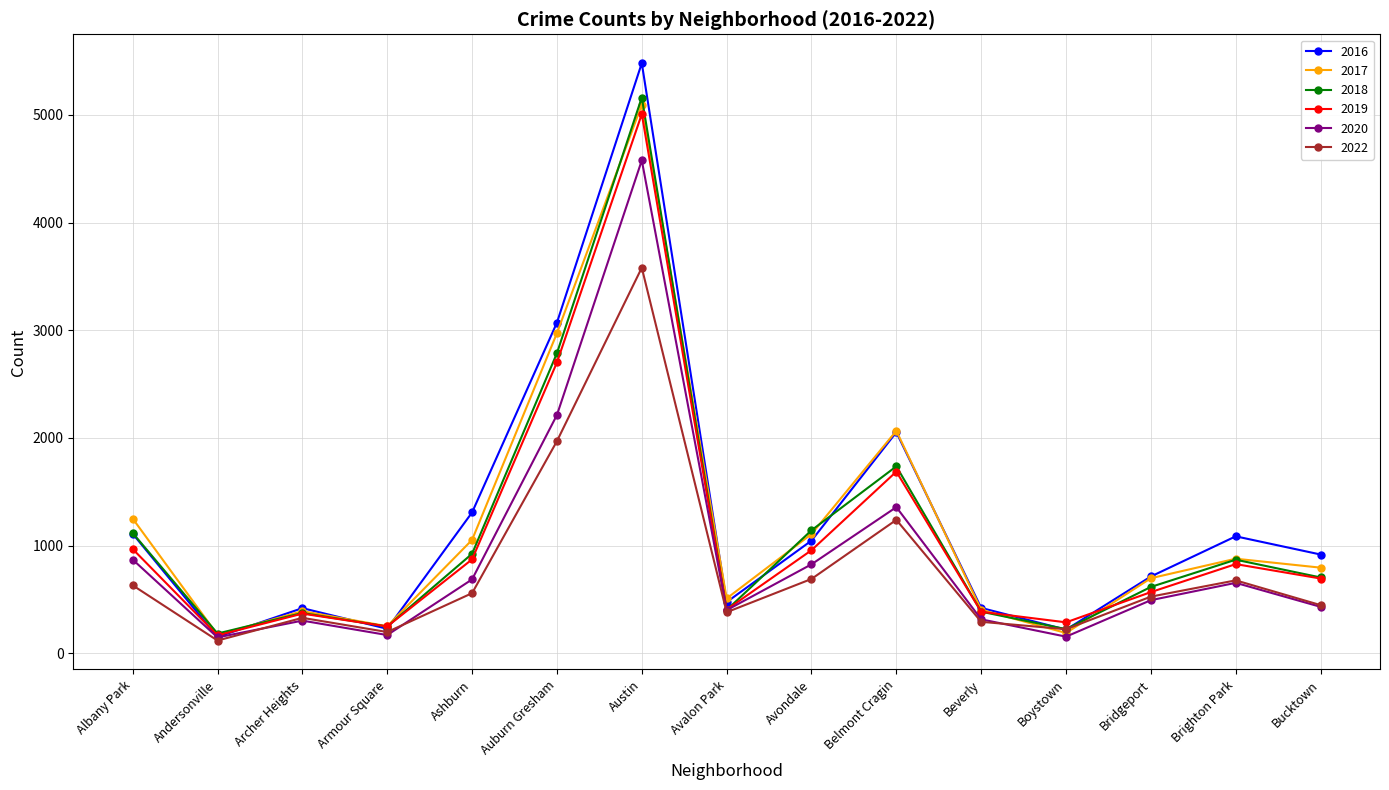

What is the label of the 5th point from the left?

Ashburn